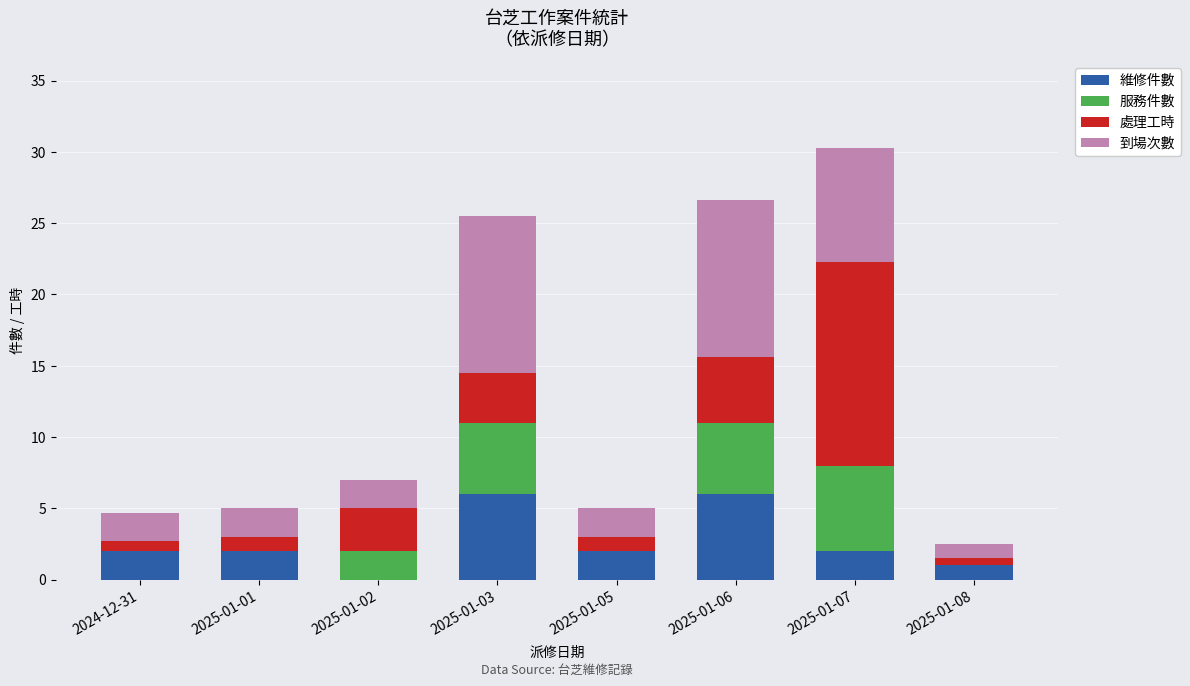

Is it true that 維修件數 equals 2.0 at 2025-01-07?

True